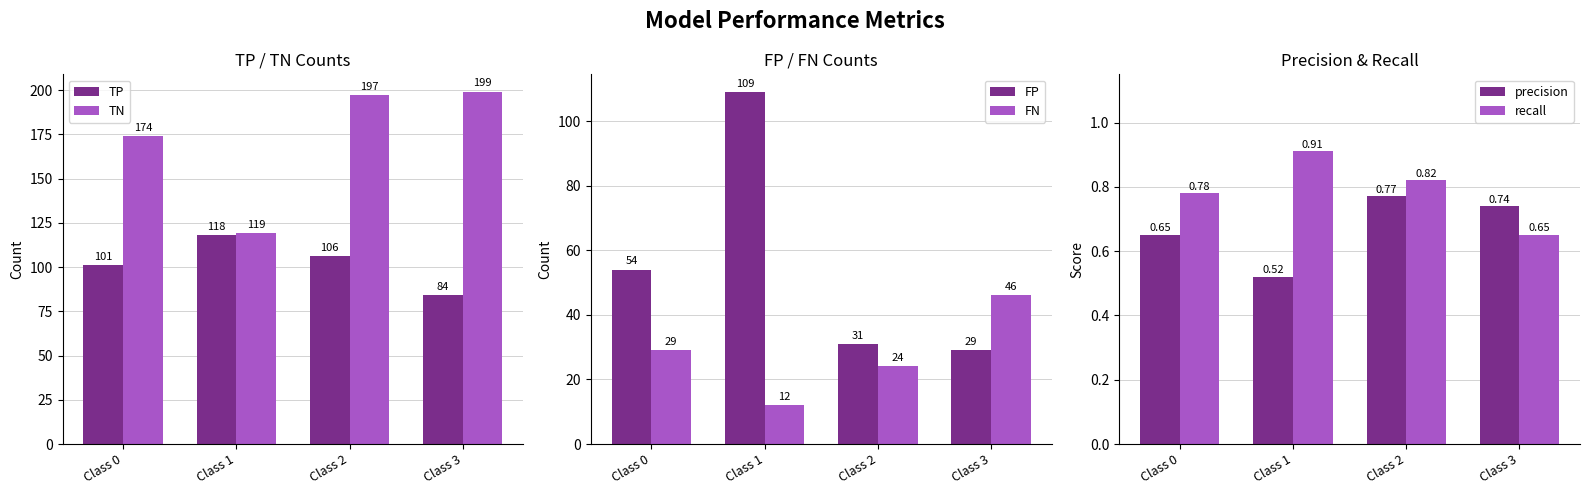

What is the difference between the highest and lowest values at Class 2?

196.2